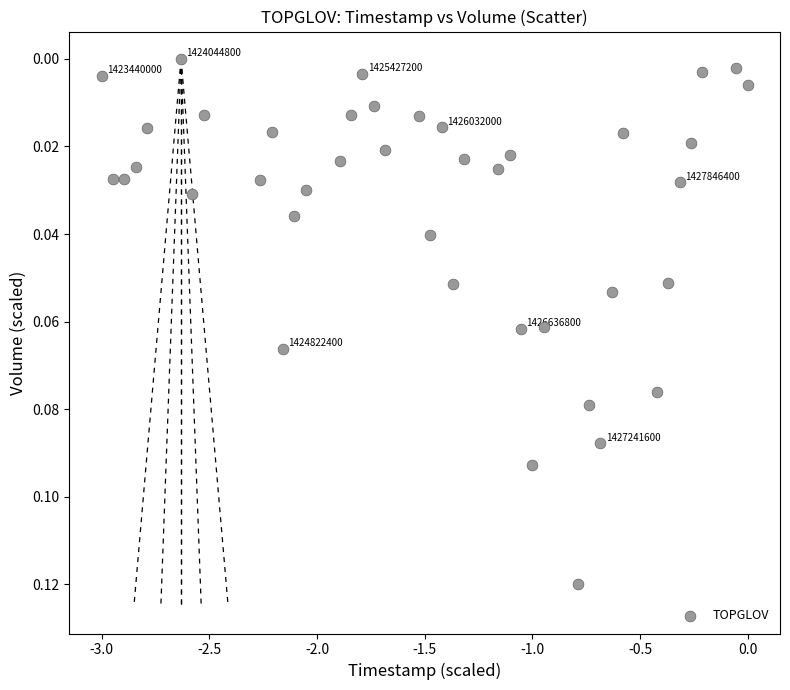

What is the range of X values (max minus min)?

3.0